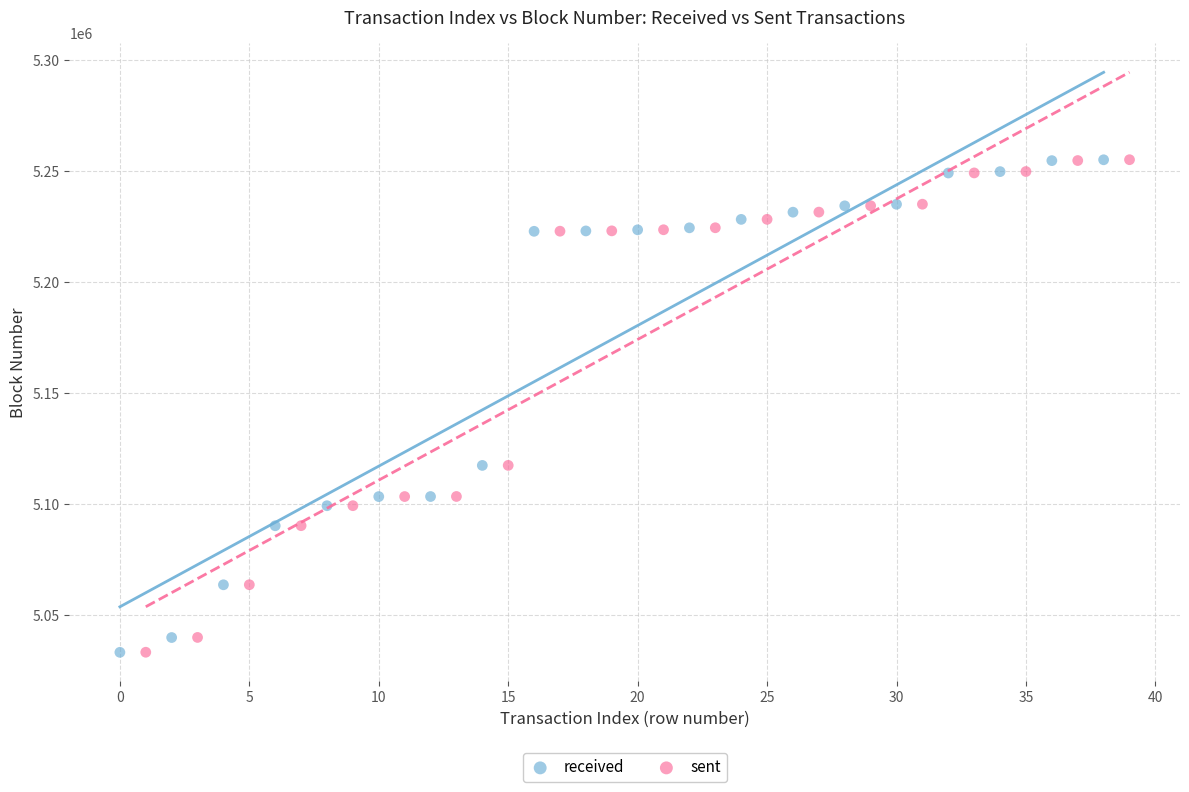

What are all the series names shown in the legend?

received, sent